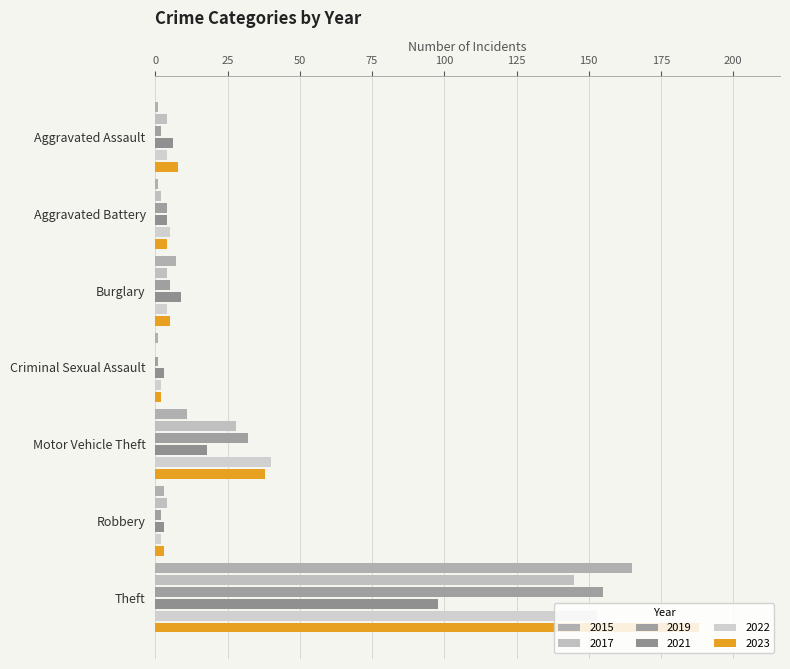

What position from the left is Motor Vehicle Theft?

5